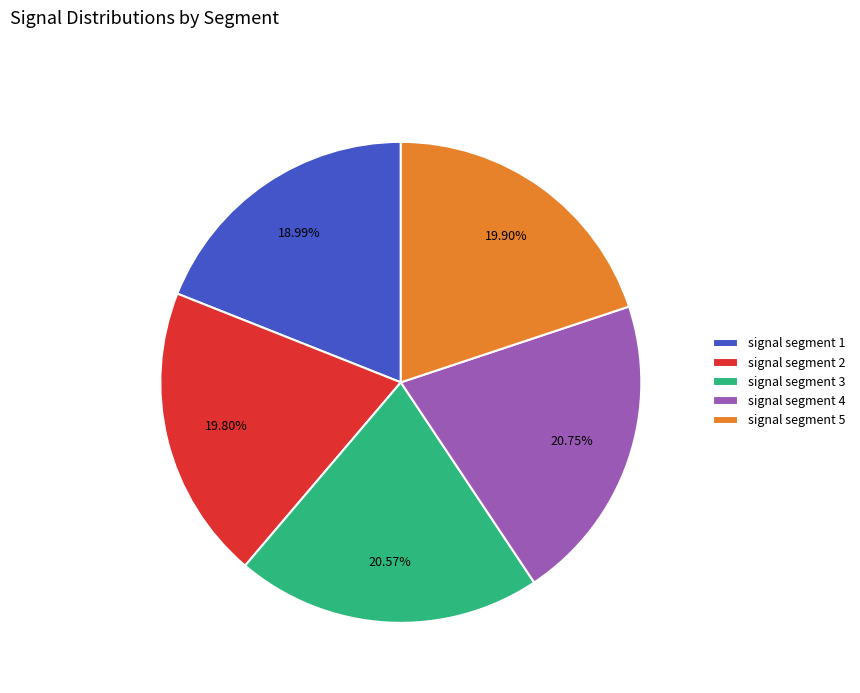

Between signal segment 2 and signal segment 1, which is larger?

signal segment 2